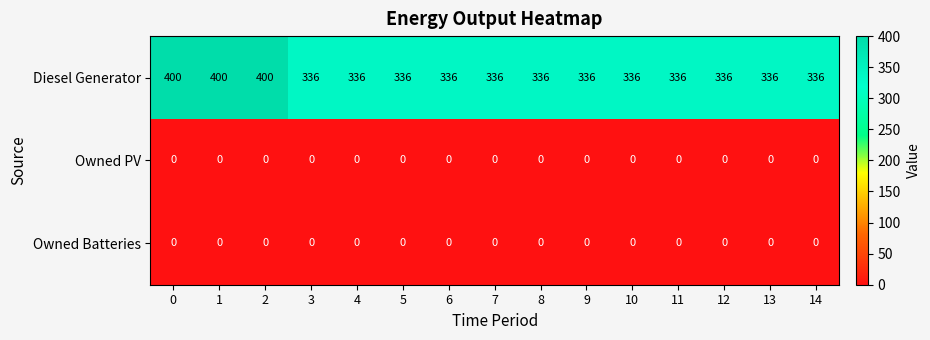

Count the number of categories in the chart.

15